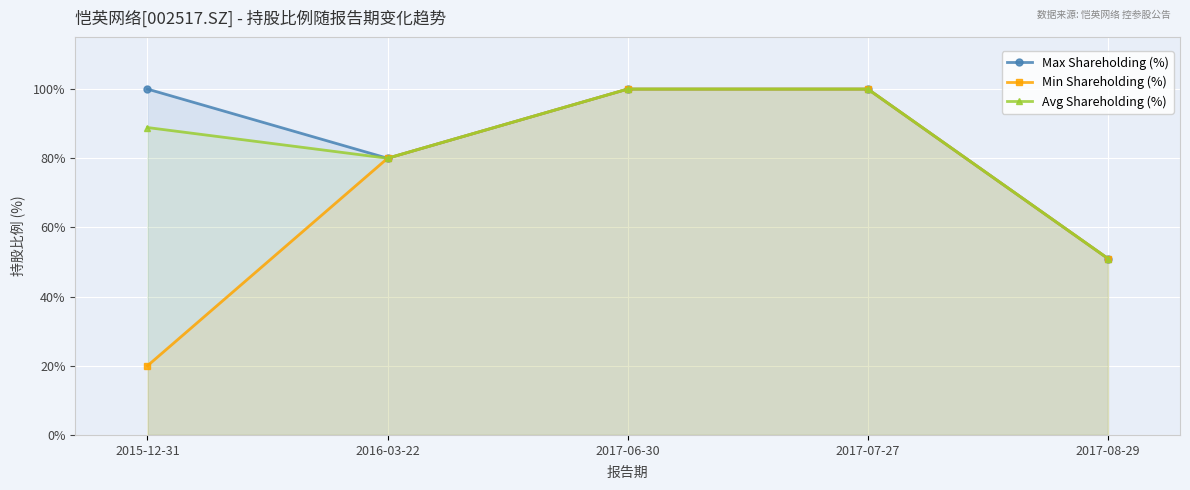

What is the label of the 4th point from the left?

2017-07-27